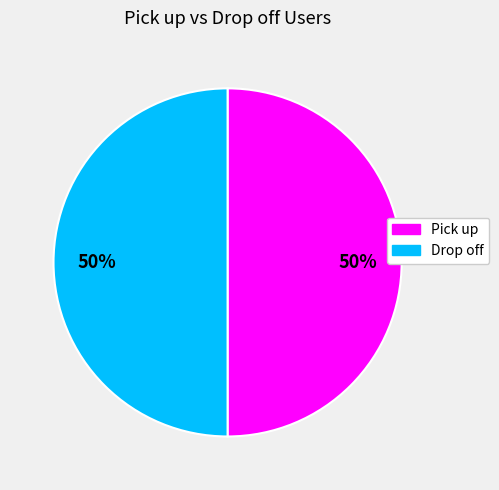

To the nearest percent, what portion does Drop off represent?

50%